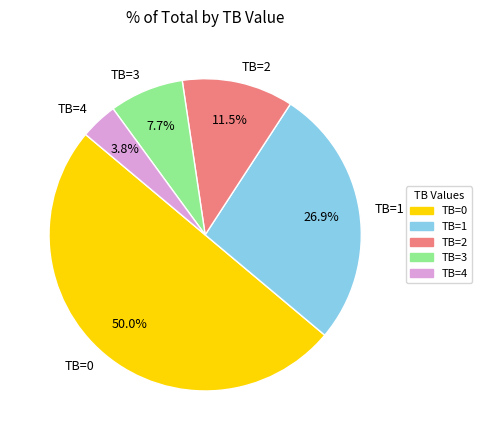

Combined, do TB=0 and TB=3 account for over 50%?

Yes